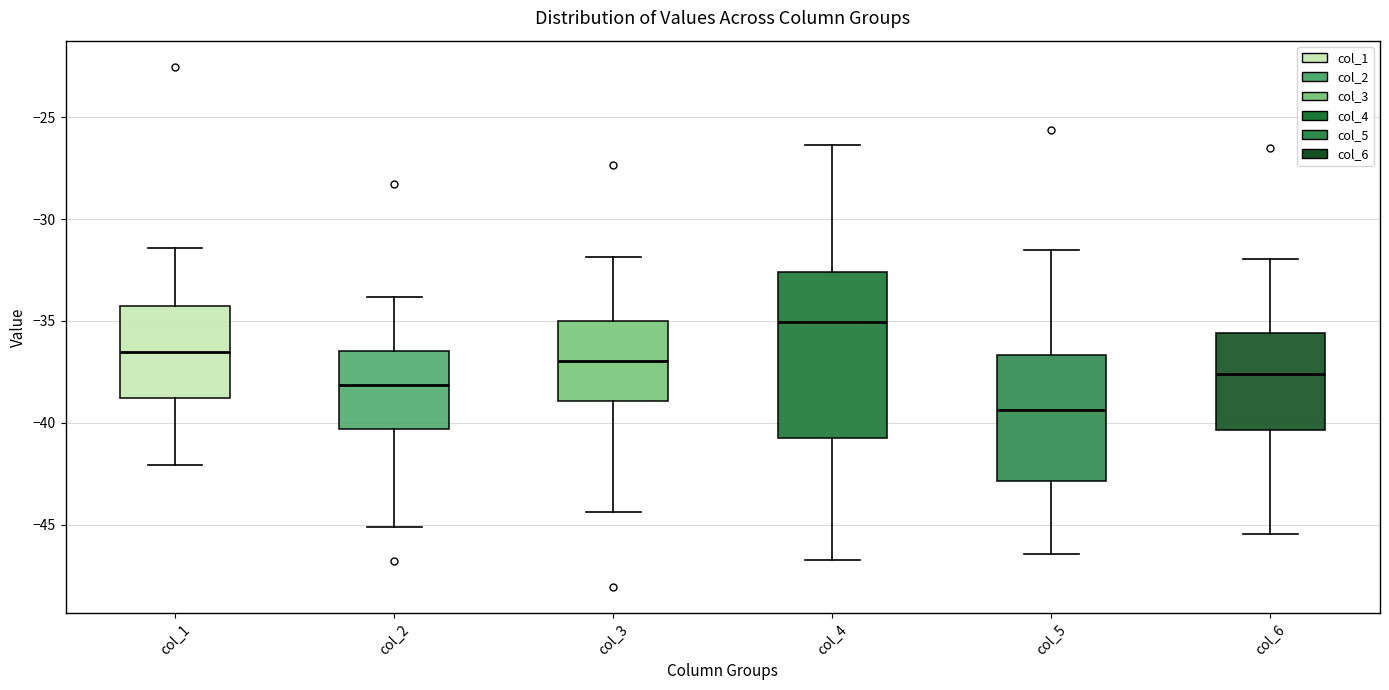

Which box is the tallest, from its lower edge to its upper edge?

col_4